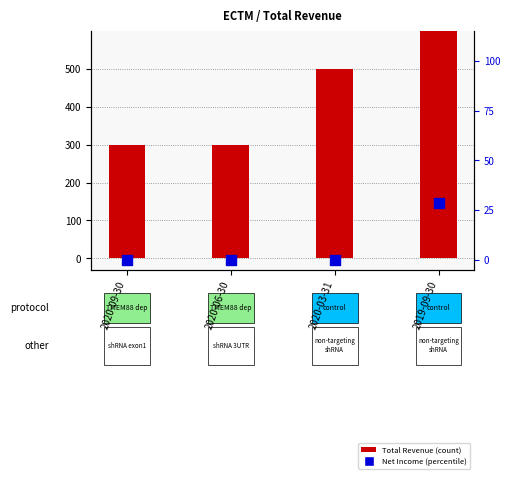

What is the total value across all series at 2020-06-30?

300.0